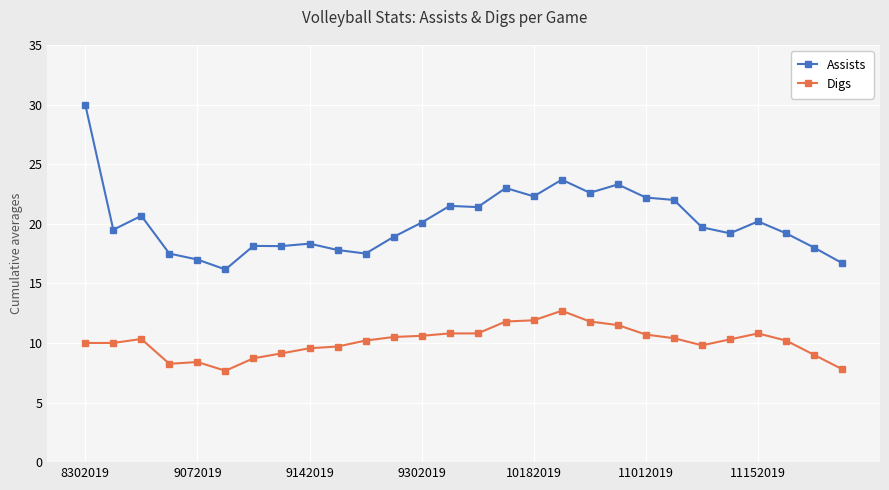

Is this an area chart (filled region under the line)?

No